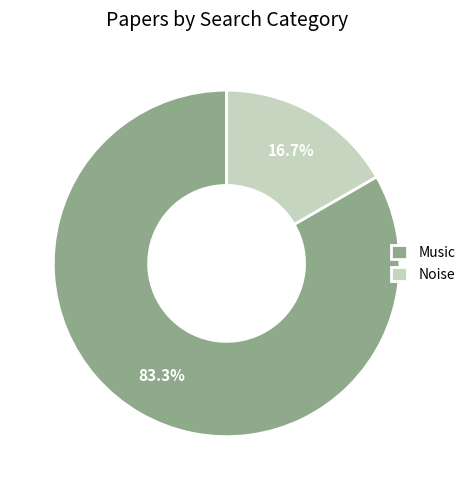

Which has a higher value, Music or Noise?

Music